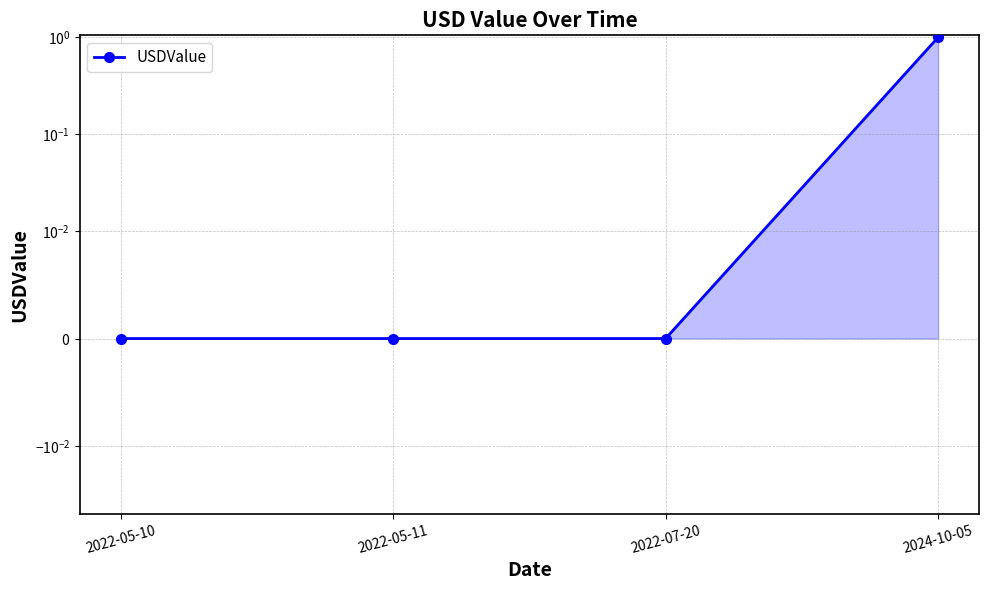

True or false: the data shows -0.4 at 2022-05-10.

False